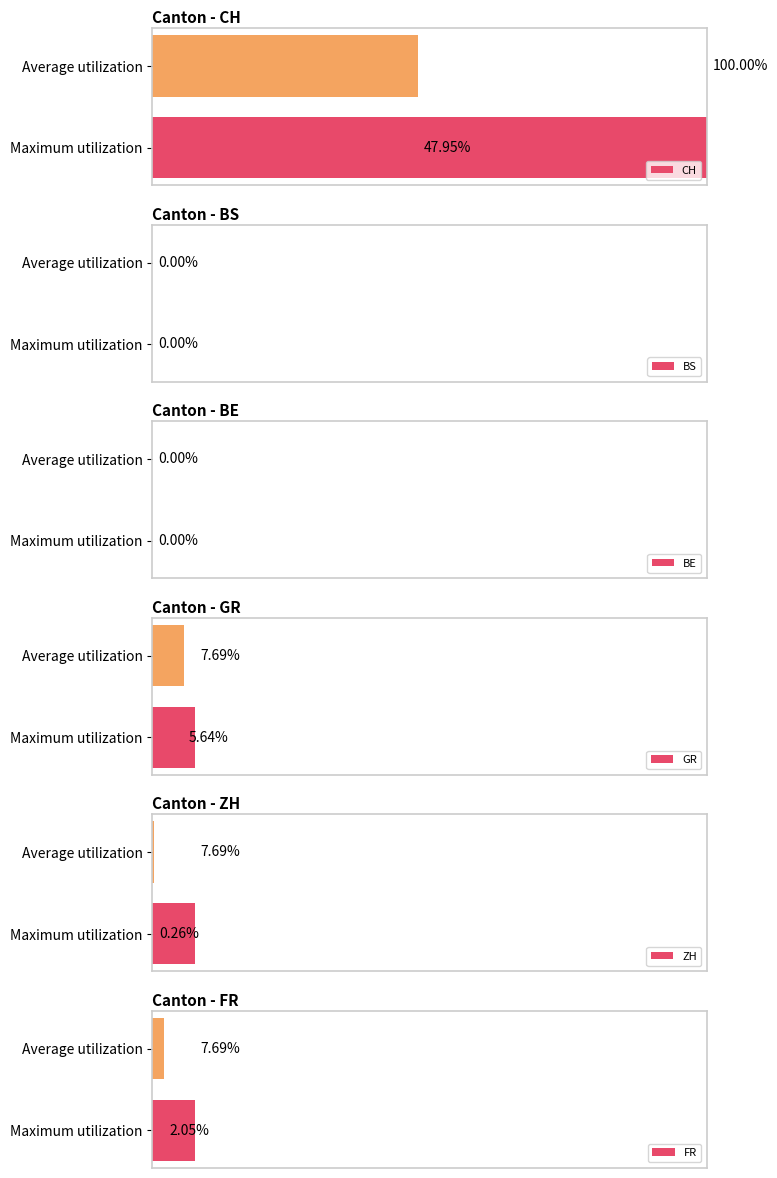

What is the average value of the ZH series?

4.0